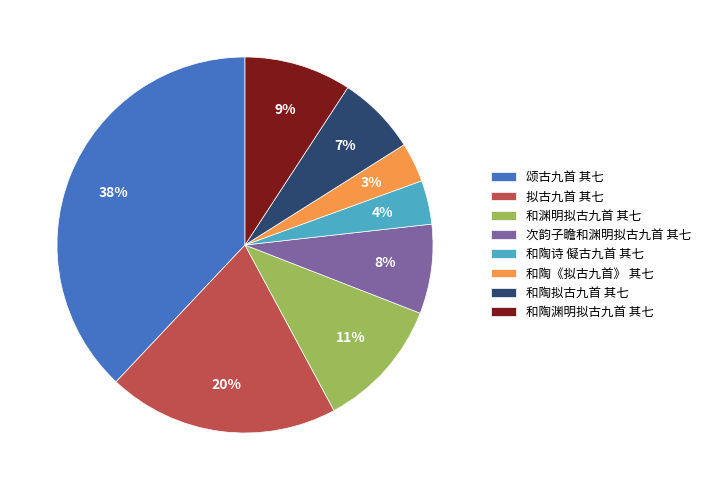

Approximately how many times larger is the value at 和陶渊明拟古九首 其七 compared to 拟古九首 其七?

0.5